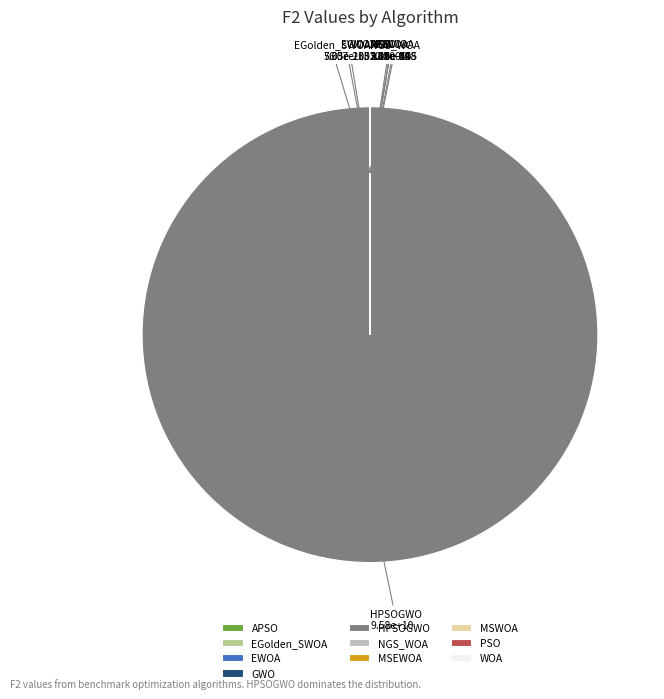

Count the number of slices in the pie.

10